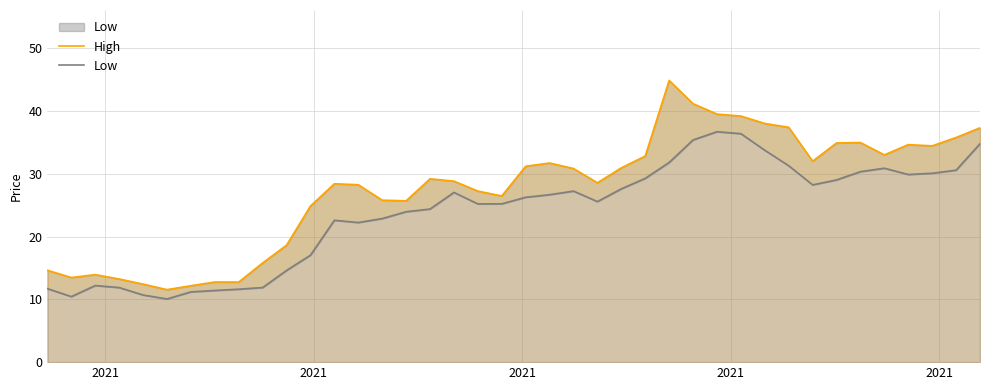

What is the difference between the maximum and second lowest values in the Low series?

26.3